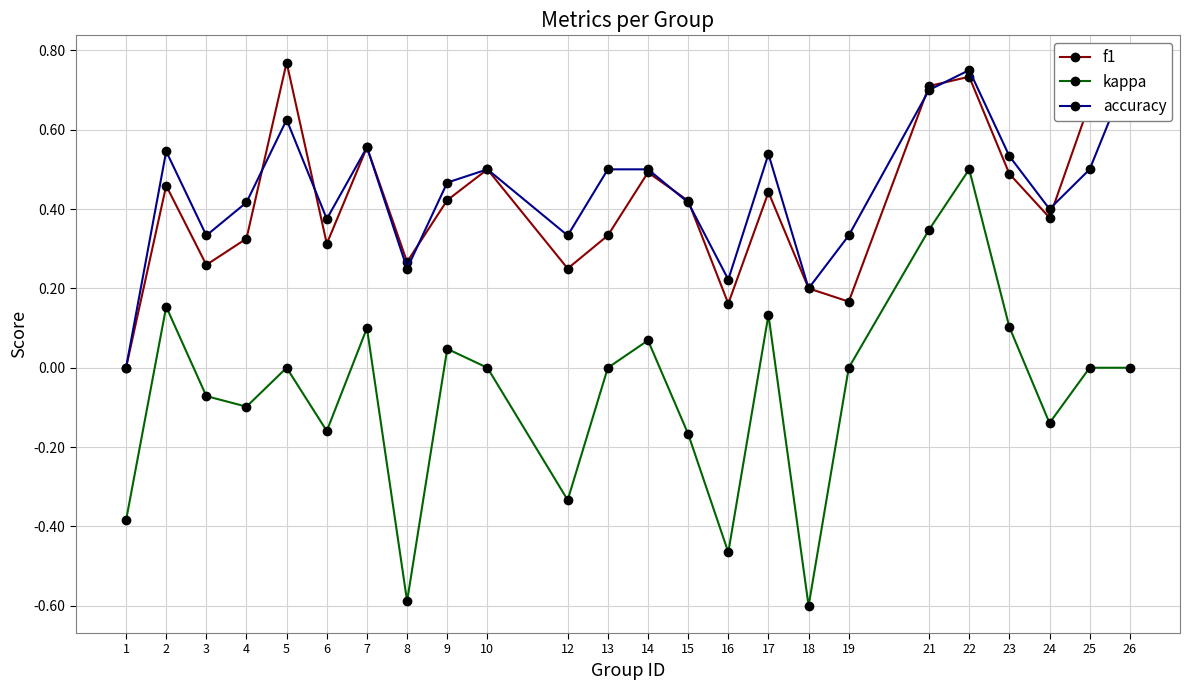

True or false: f1 and kappa intersect in this chart.

False